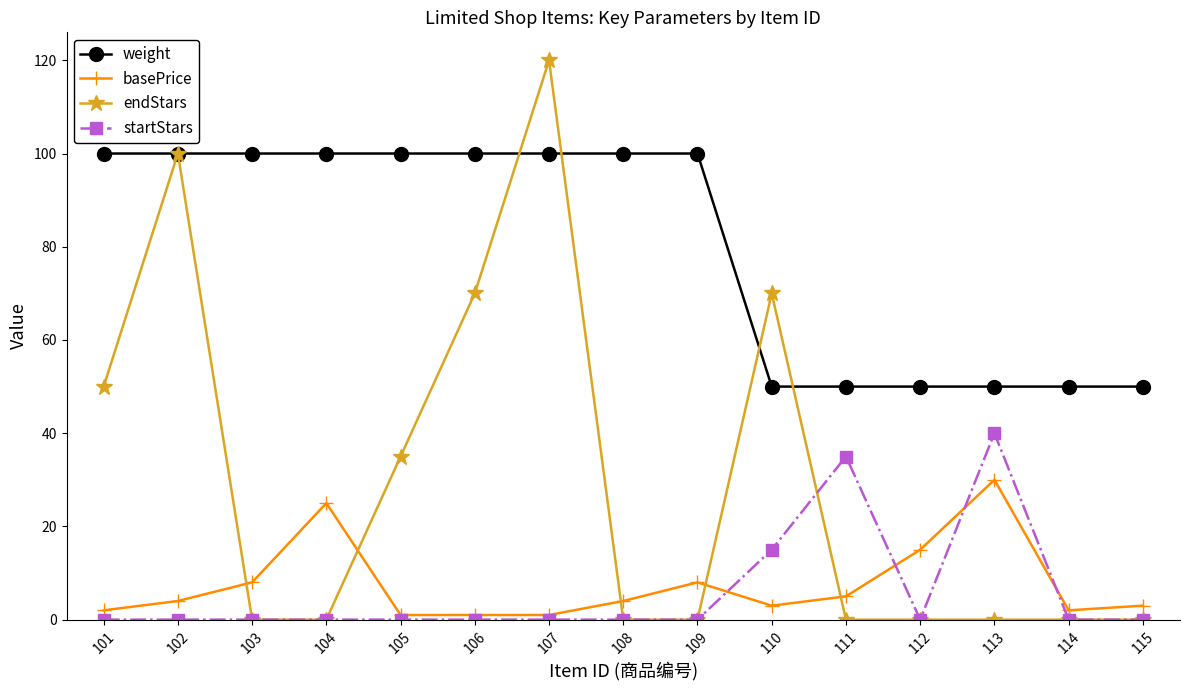

Which series has the largest total across all categories?

weight